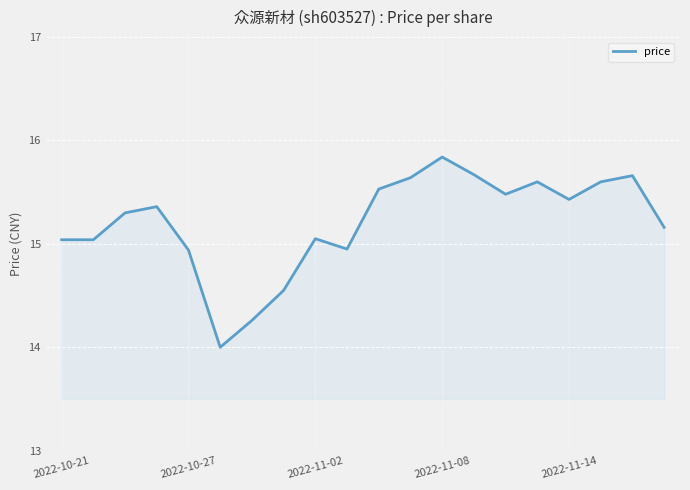

How many distinct data groups are displayed?

1